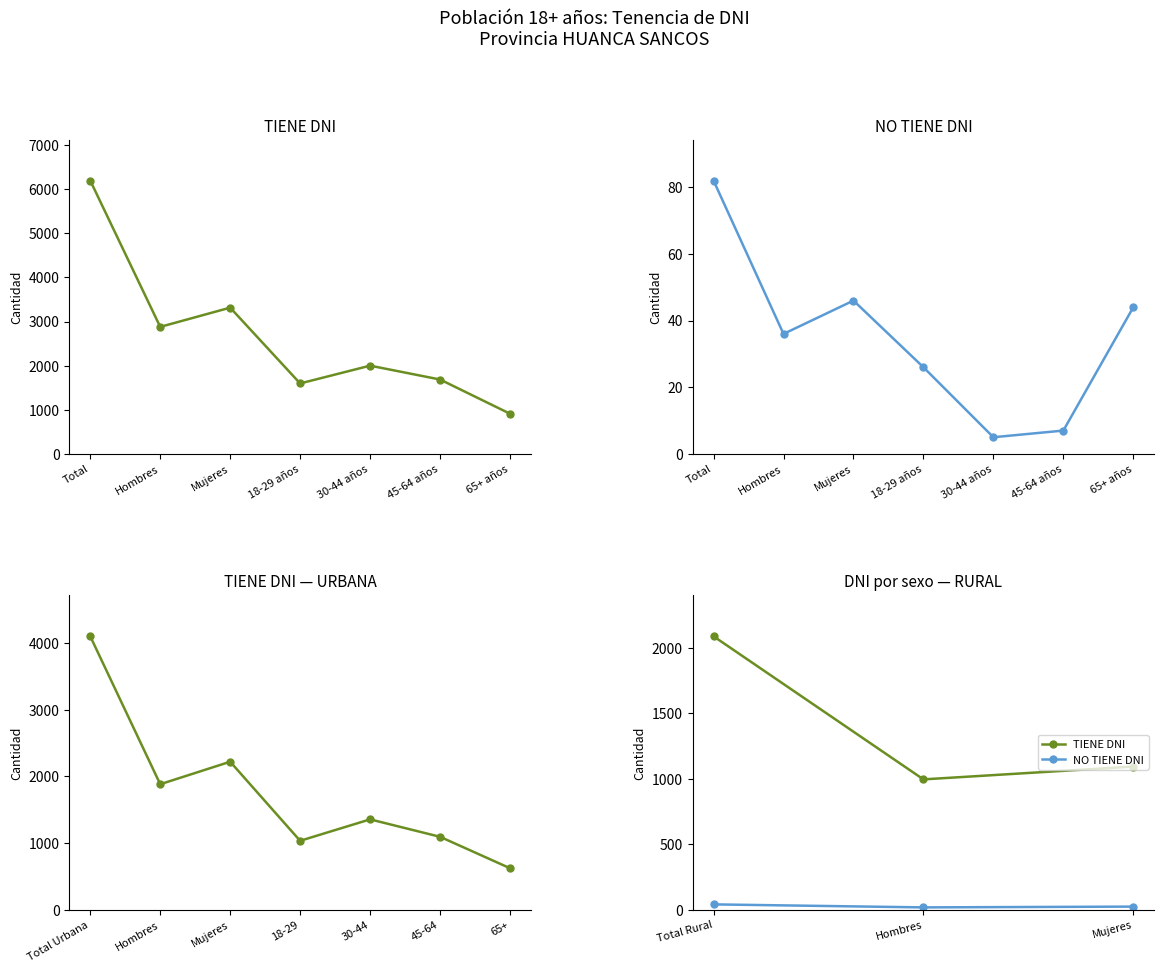

Is the value of NO TIENE DNI at Total Rural greater than the value of TIENE DNI at Hombres?

No